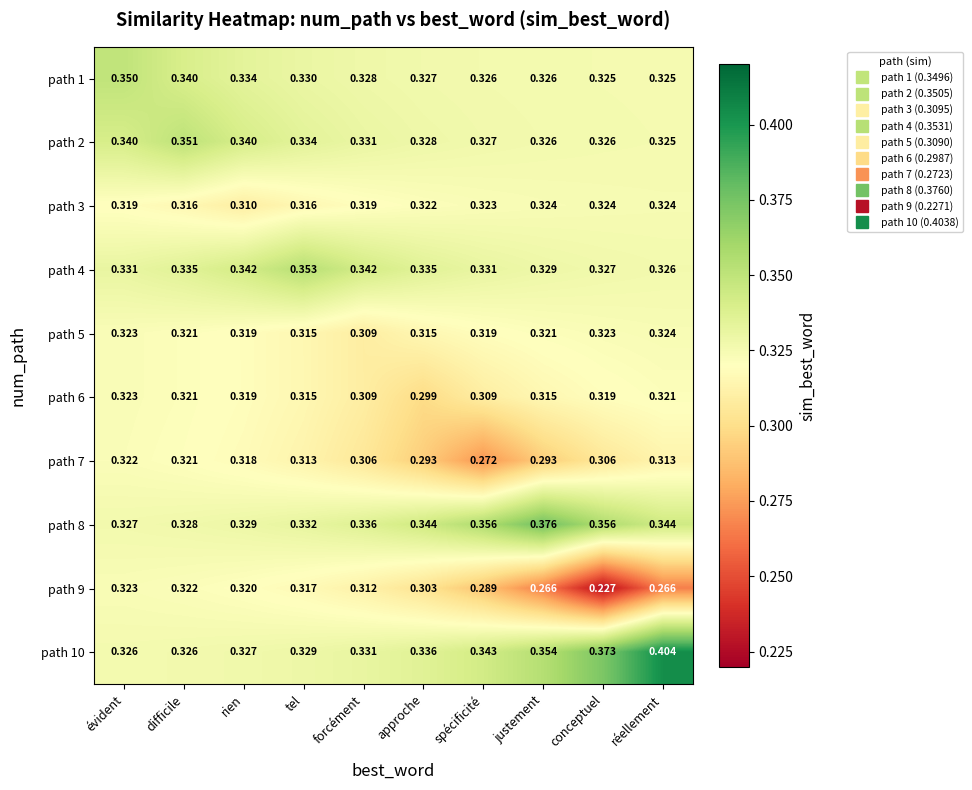

Count the number of categories in the chart.

10